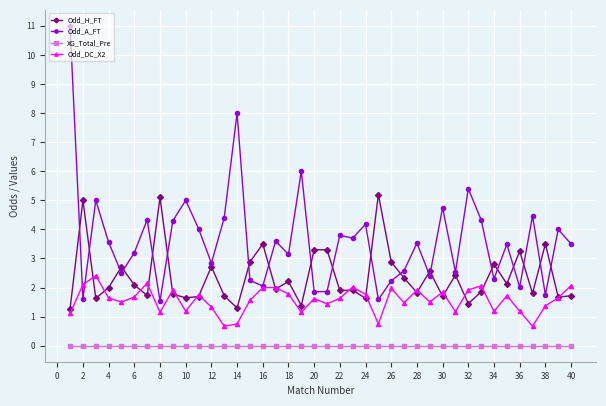

How many lines are shown in the chart?

4